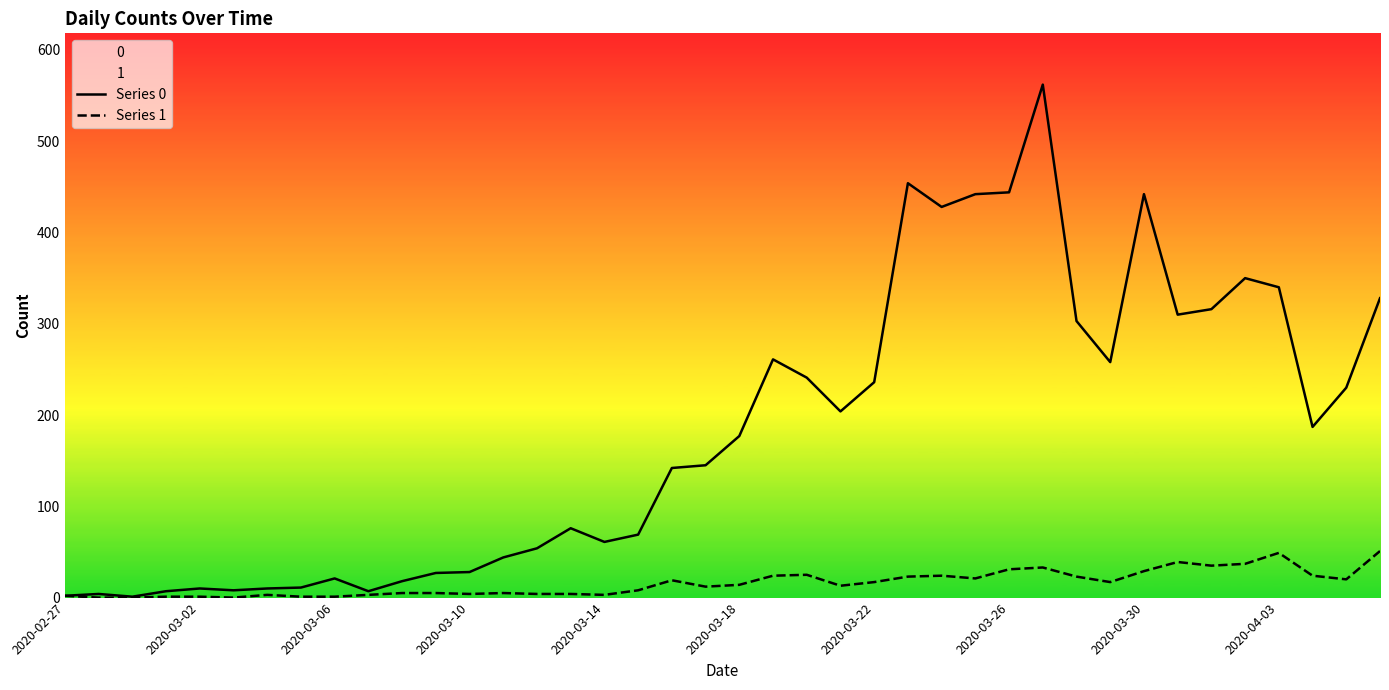

Reading left to right, extract all data points from this chart.

Series 0: 2	4	1	7	10	8	10	11	21	7	18	27	28	44	54	76	61	69	142	145	177	261	241	204	236	454	428	442	444	562	303	258	442	310	316	350	340	187	230	328
Series 1: 2	0	0	1	1	0	3	1	1	3	5	5	4	5	4	4	3	8	19	12	14	24	25	13	17	23	24	21	31	33	23	17	29	39	35	37	49	24	20	51